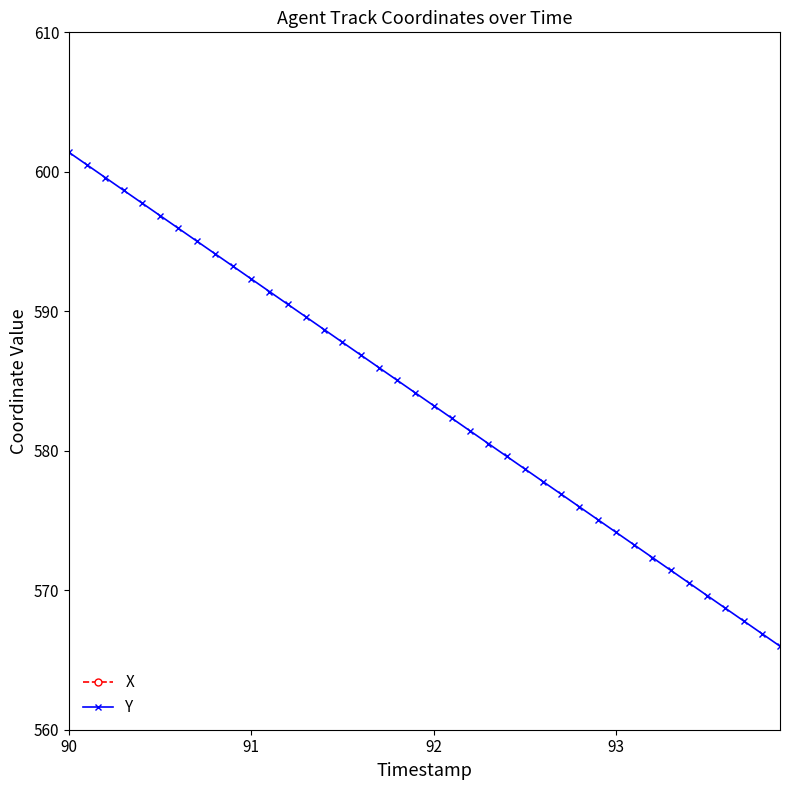

How many lines are shown in the chart?

2